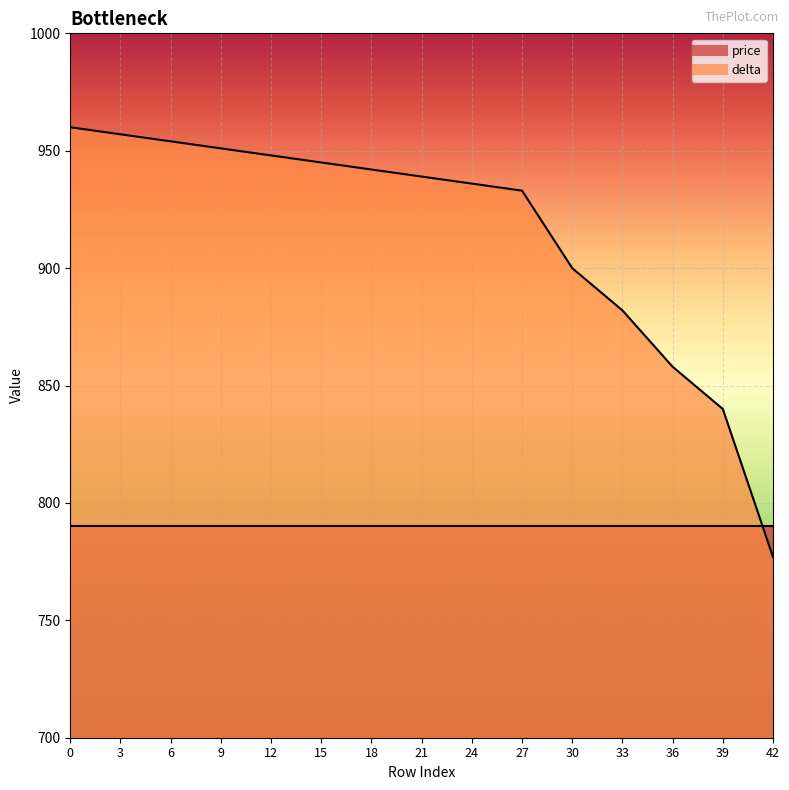

What is the average value?

915